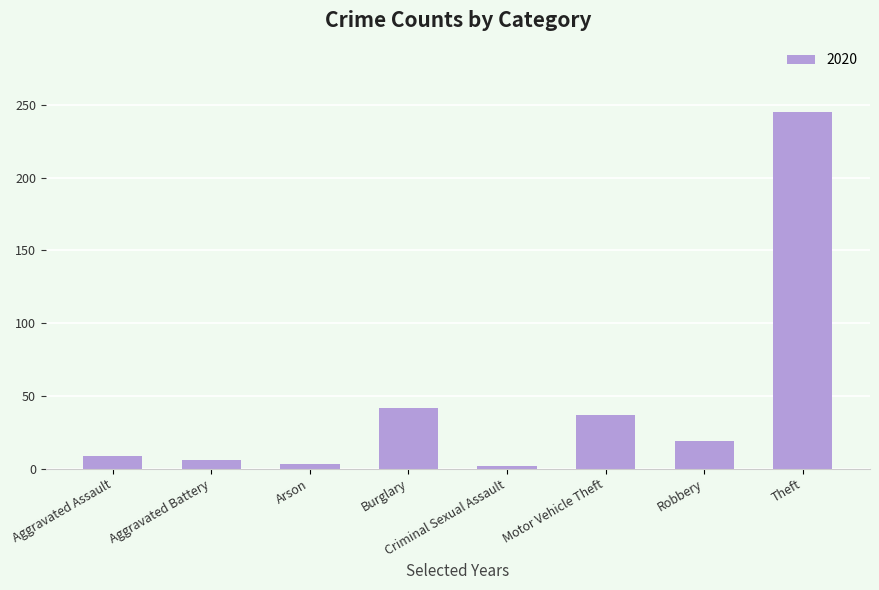

What is the label of the 3rd bar from the right?

Motor Vehicle Theft